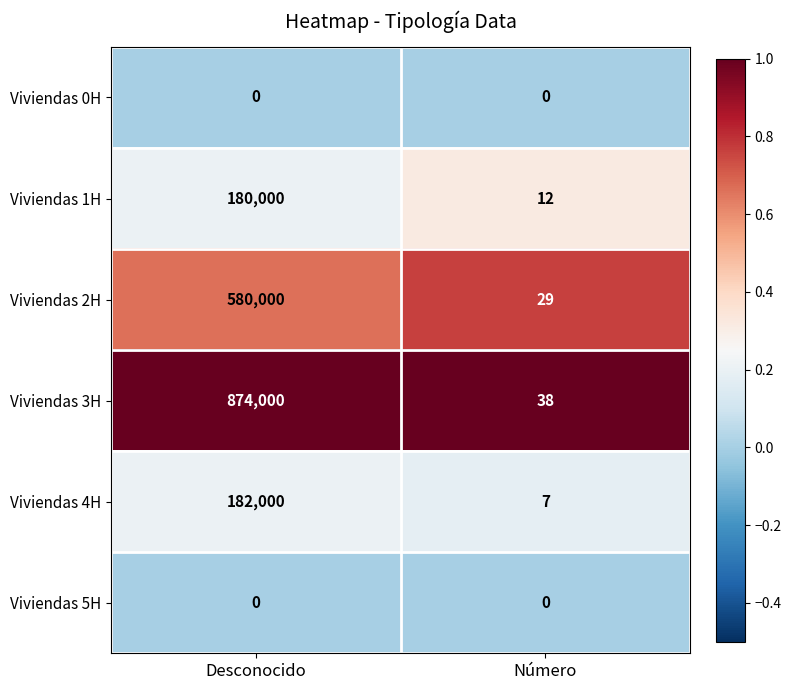

What is the maximum value shown in the chart?

874000